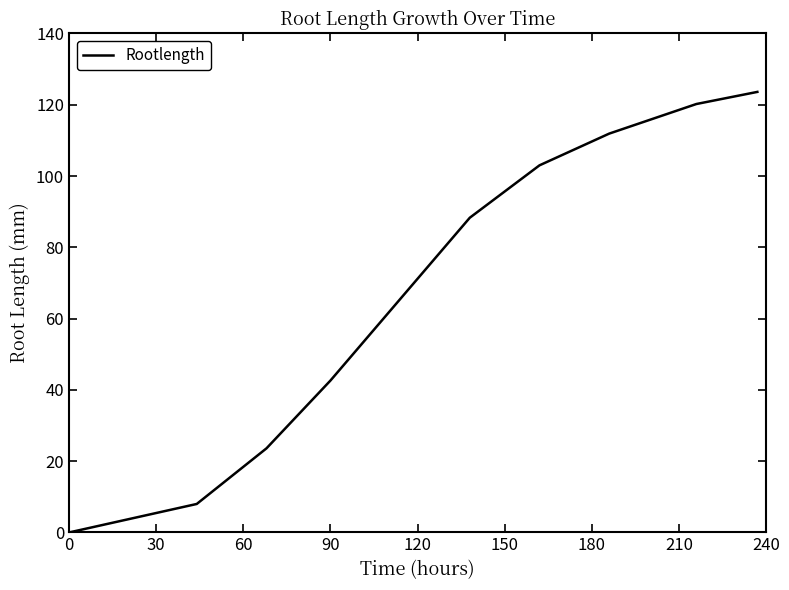

What is the difference between the maximum and minimum values?

123.6